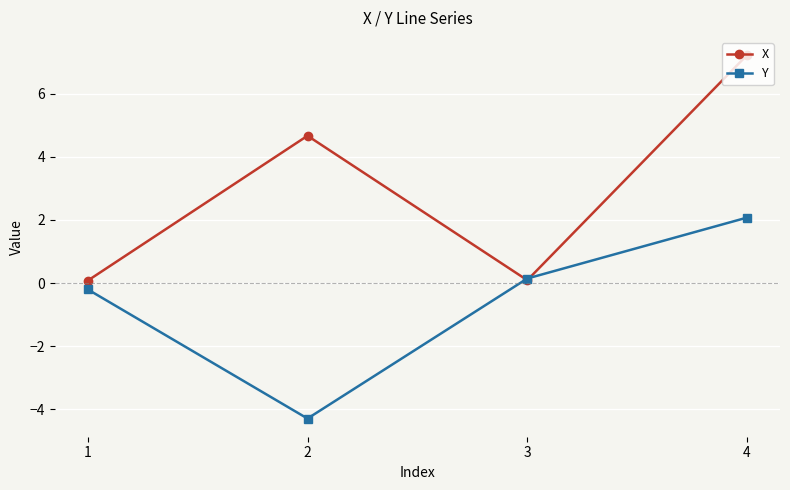

Which series has the widest spread of values?

X